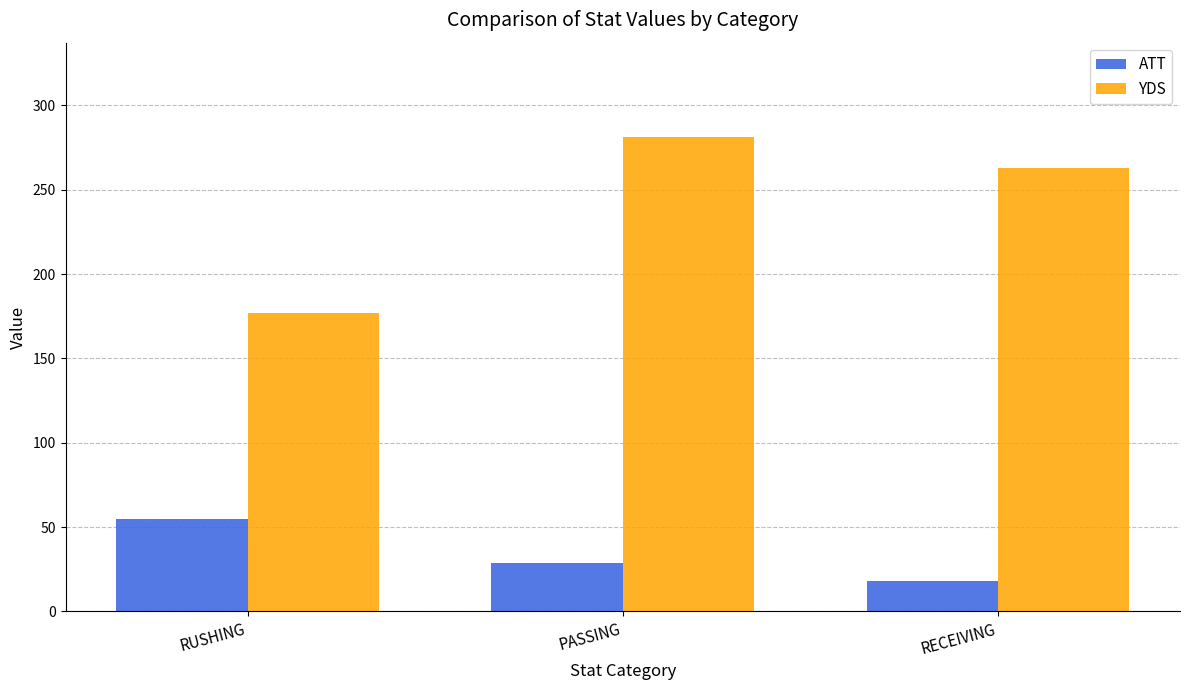

At how many categories does at least one series exceed 40?

3